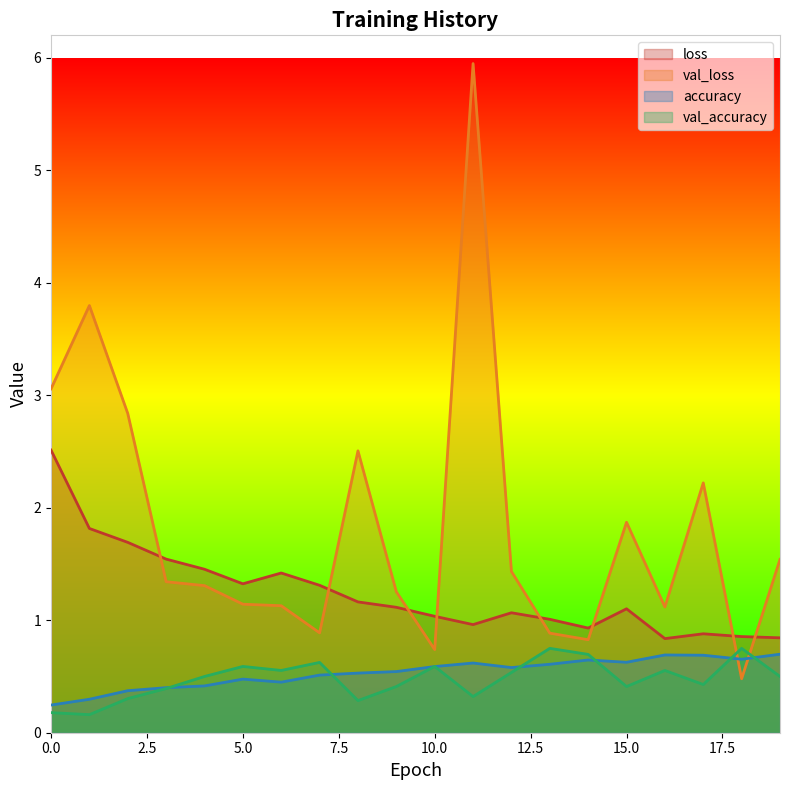

Which series changed the most between 2 and 9?

val_loss